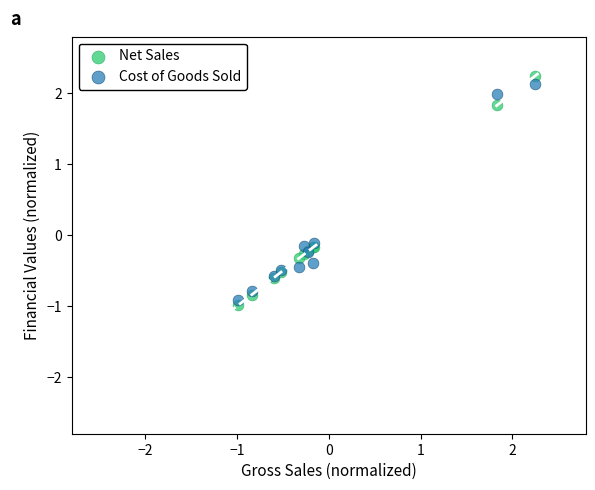

Which series has the widest spread of Y values?

Net Sales